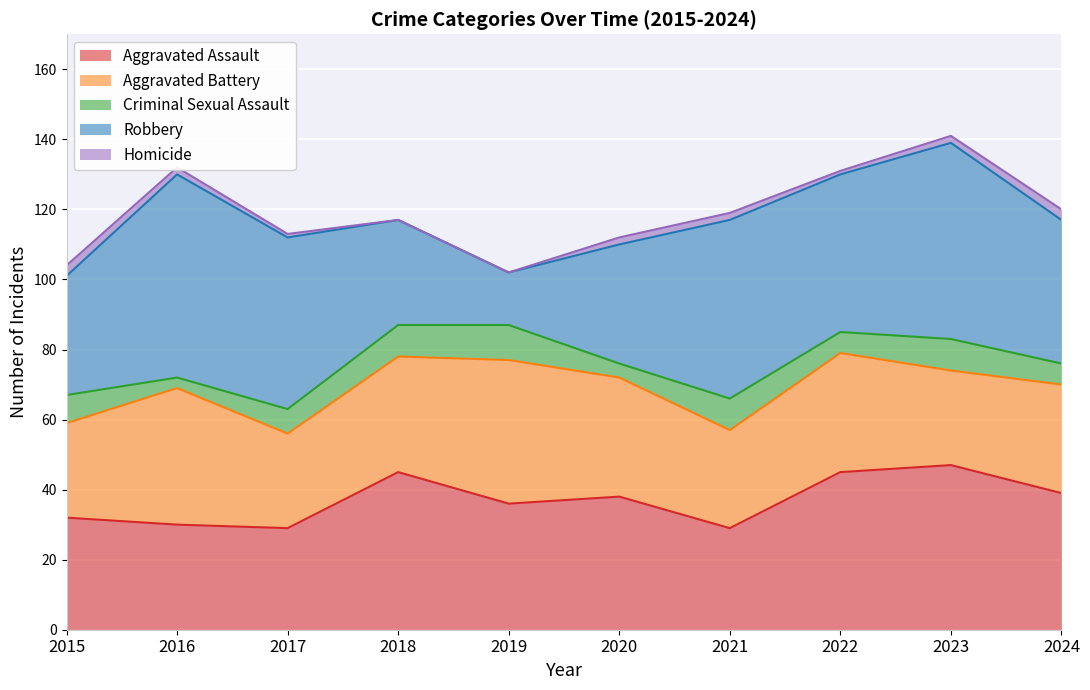

Where is Criminal Sexual Assault nearest to the value 6?

2022